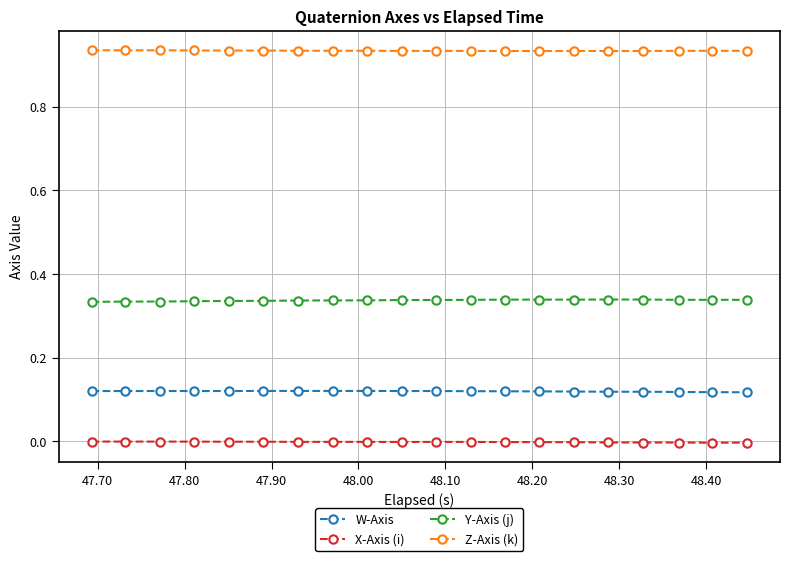

Which series has the largest total across all categories?

Z-Axis (k)